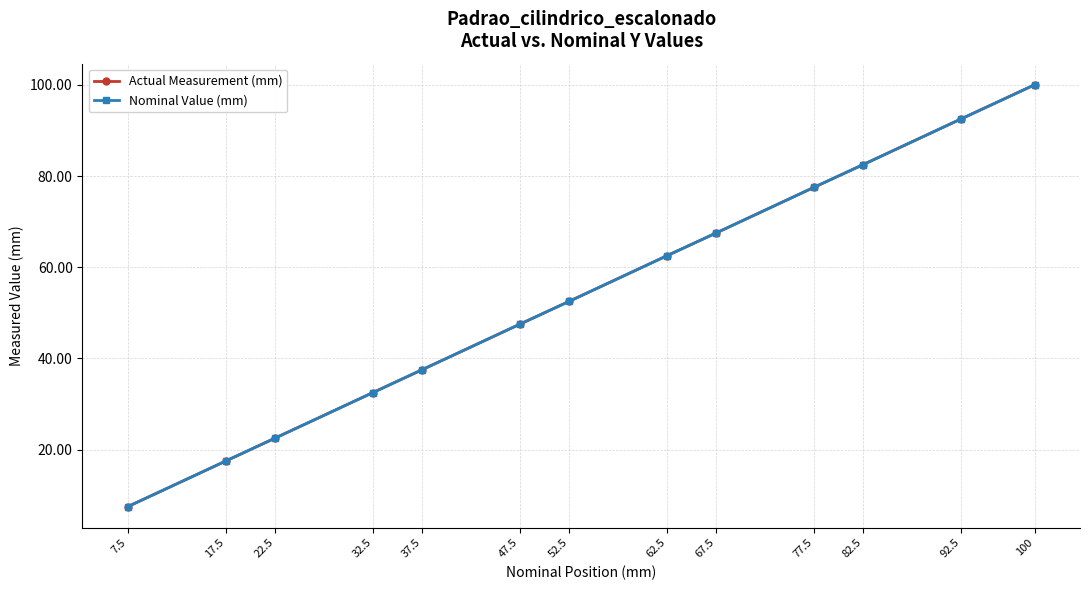

Does the chart display data point markers on the line(s)?

Yes